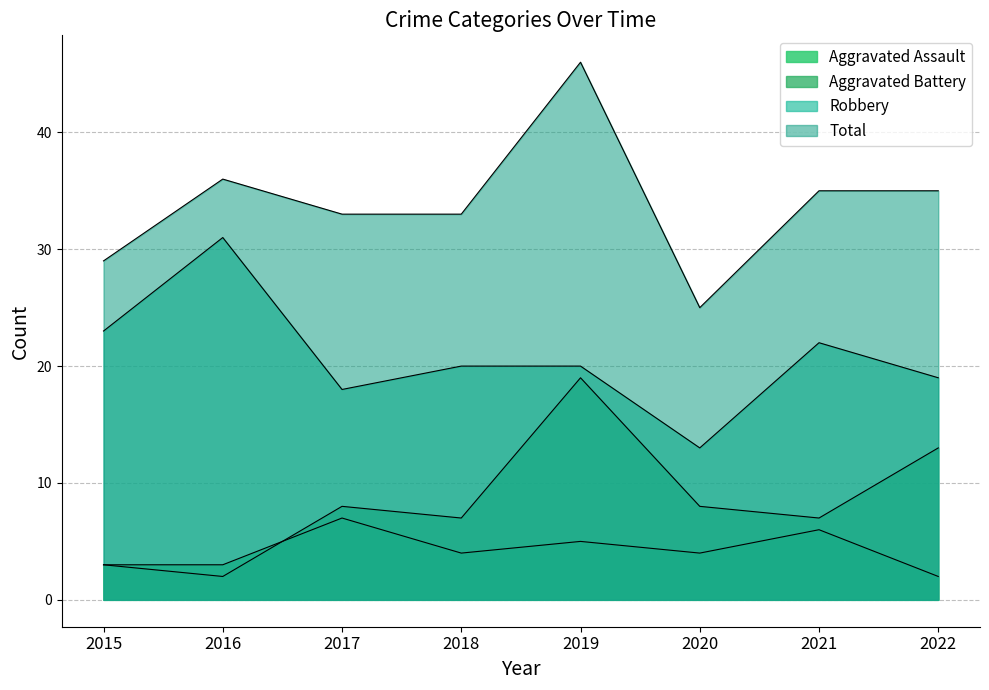

What is the total value across all series at 2017?

66